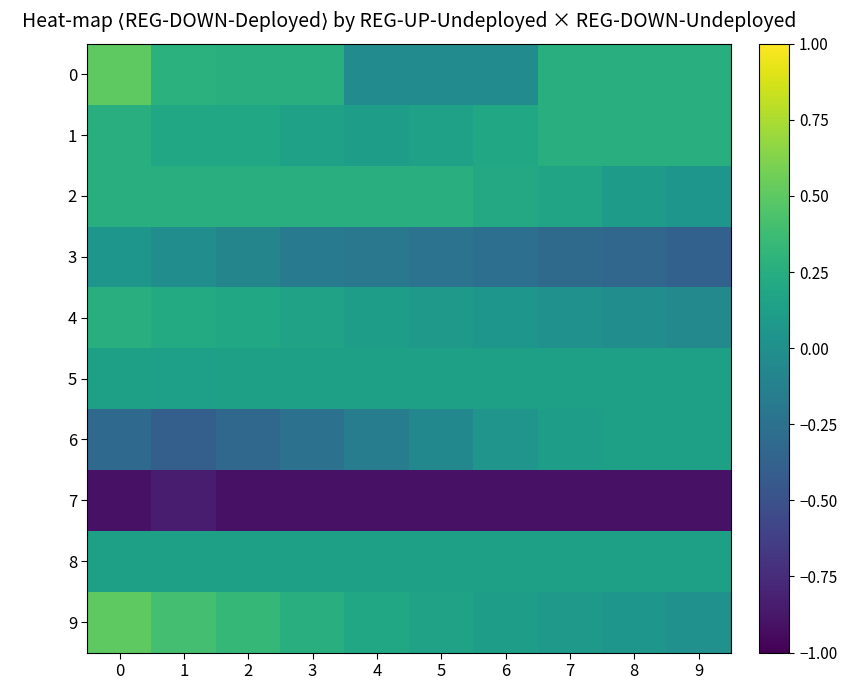

What is the smallest value displayed?

-0.9